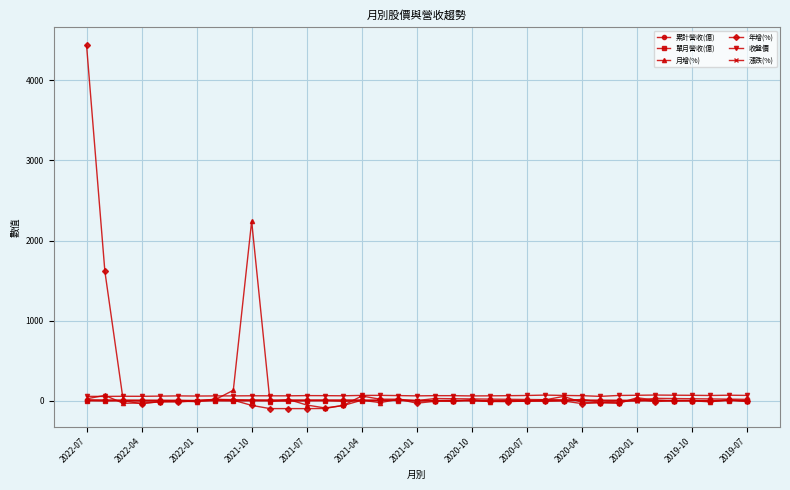

Which series has the widest spread of values?

年增(%)